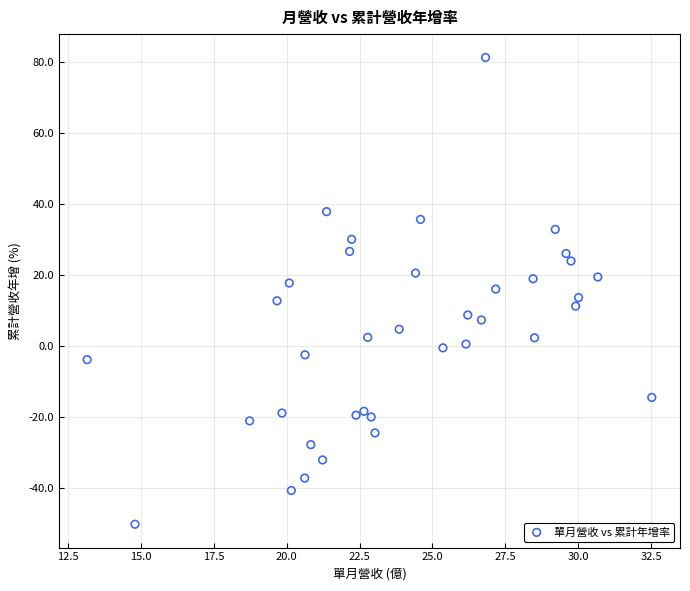

What is the range of X values (max minus min)?

19.4